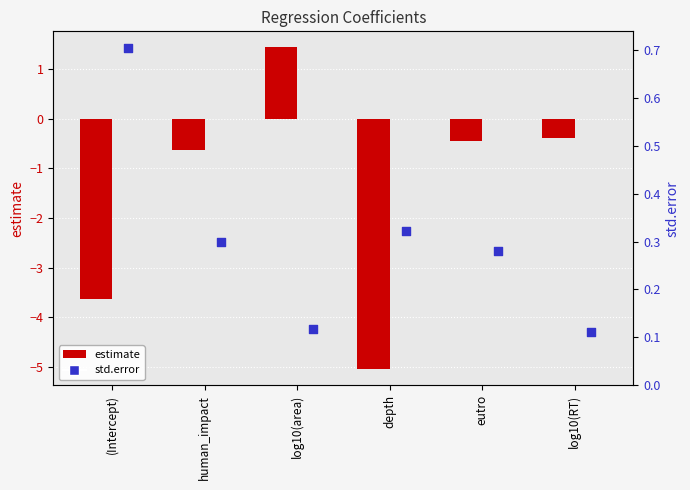

Which series reaches the minimum Y coordinate?

estimate